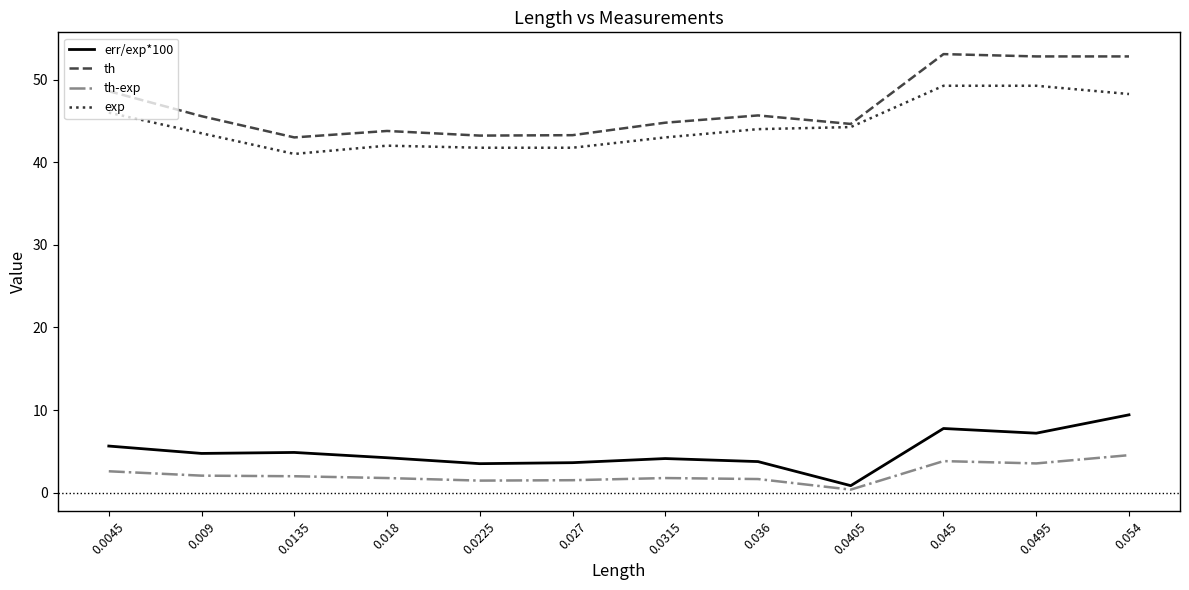

What is the sum of the th-exp values at 0.0315 and 0.054?

6.3